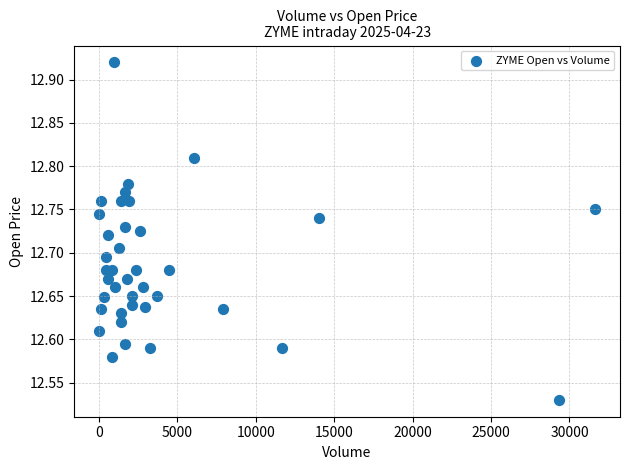

What is the range of X values (max minus min)?

31642.0